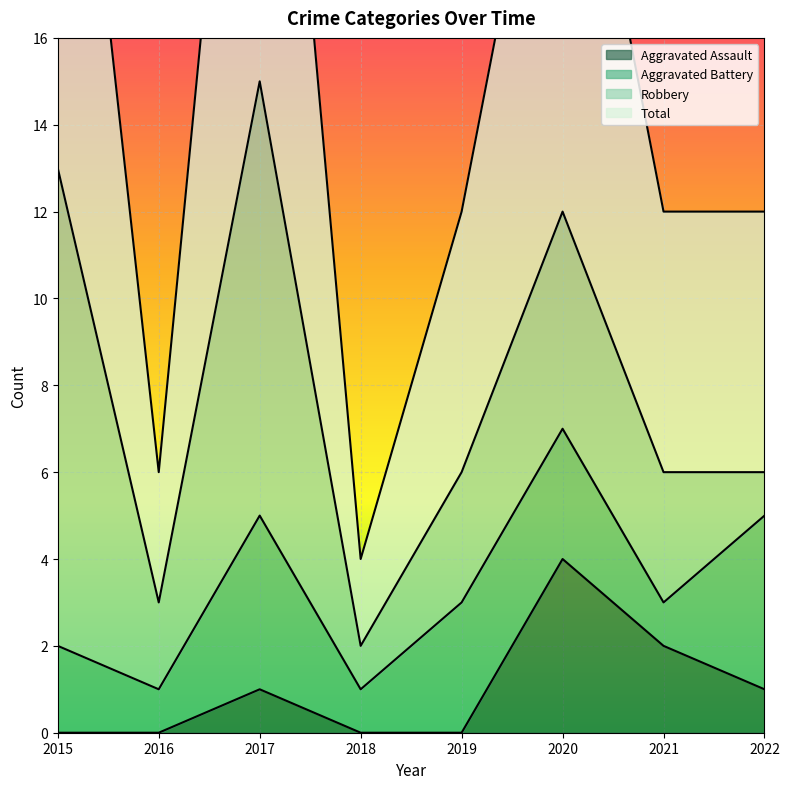

What is the approximate value of Total at 2019, to the nearest 10?

10